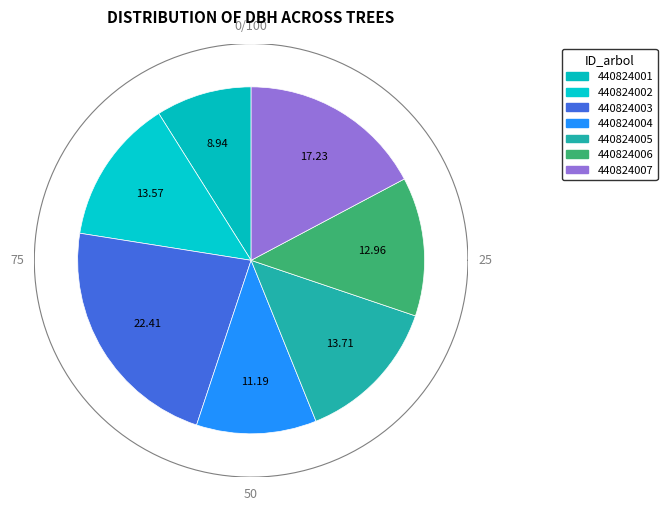

What is the ratio of the value at 440824005 to the value at 440824003?

0.6